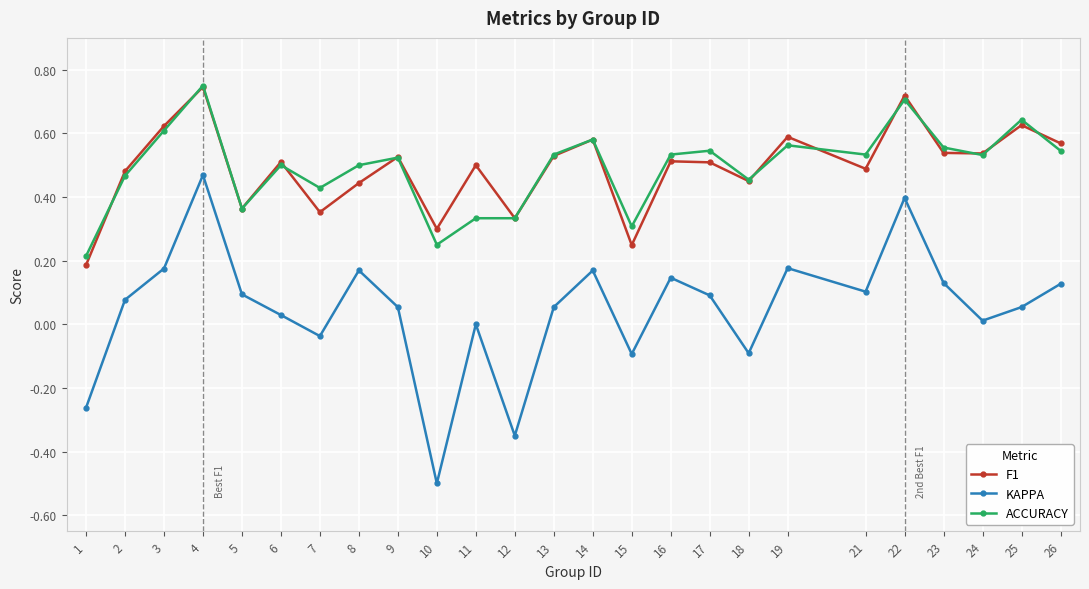

Is it true that ACCURACY equals 0.8 at 16?

False